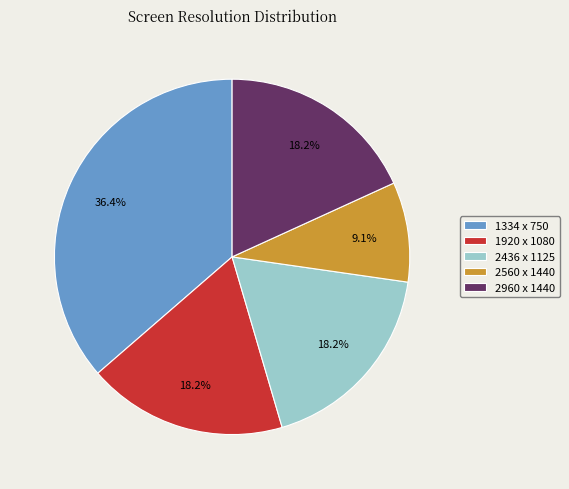

Does 2960 x 1440 represent more than half of the total?

No